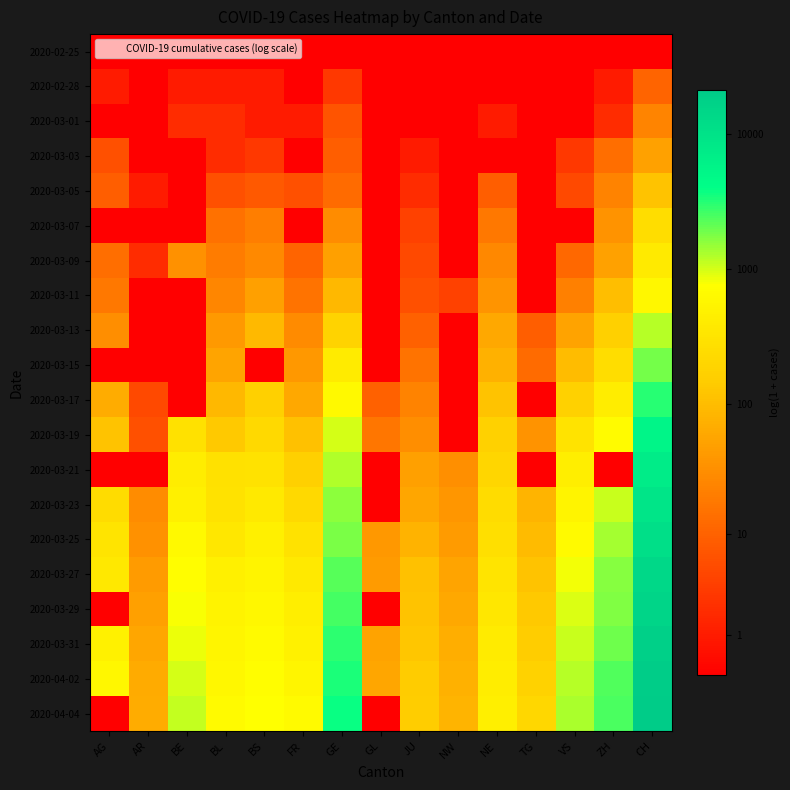

At which category is the sum across all series the highest?

CH